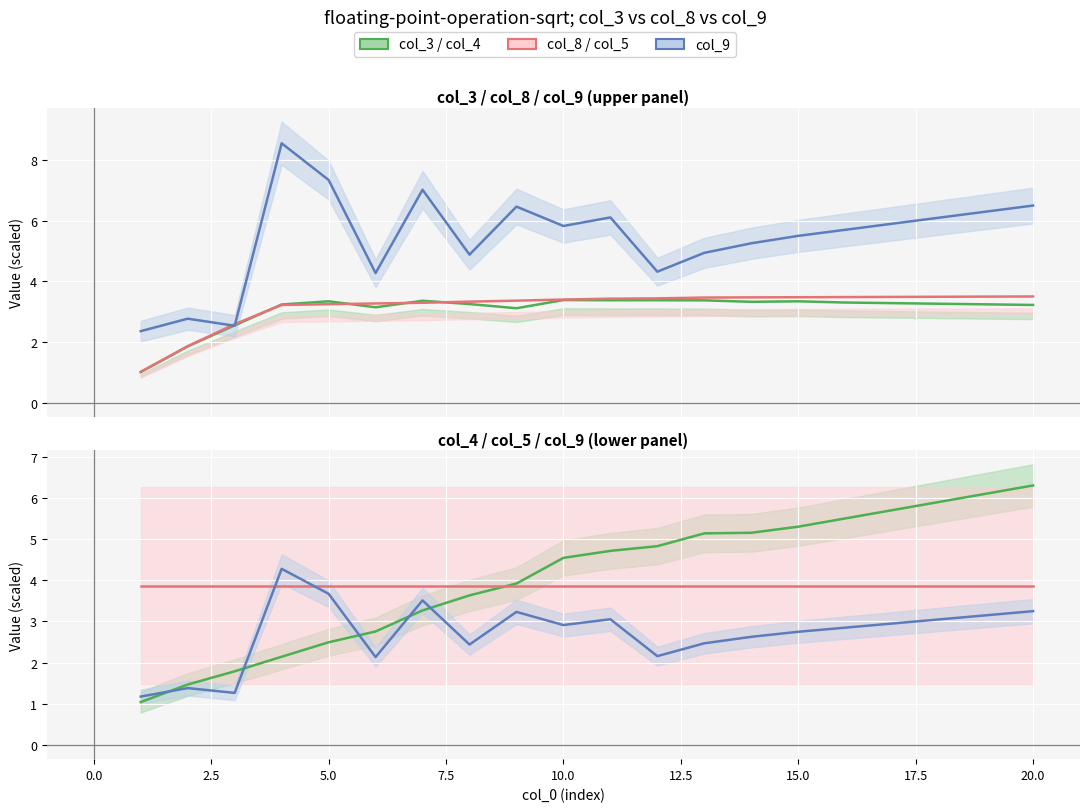

How many times do col_9 and col_8 cross each other?

2